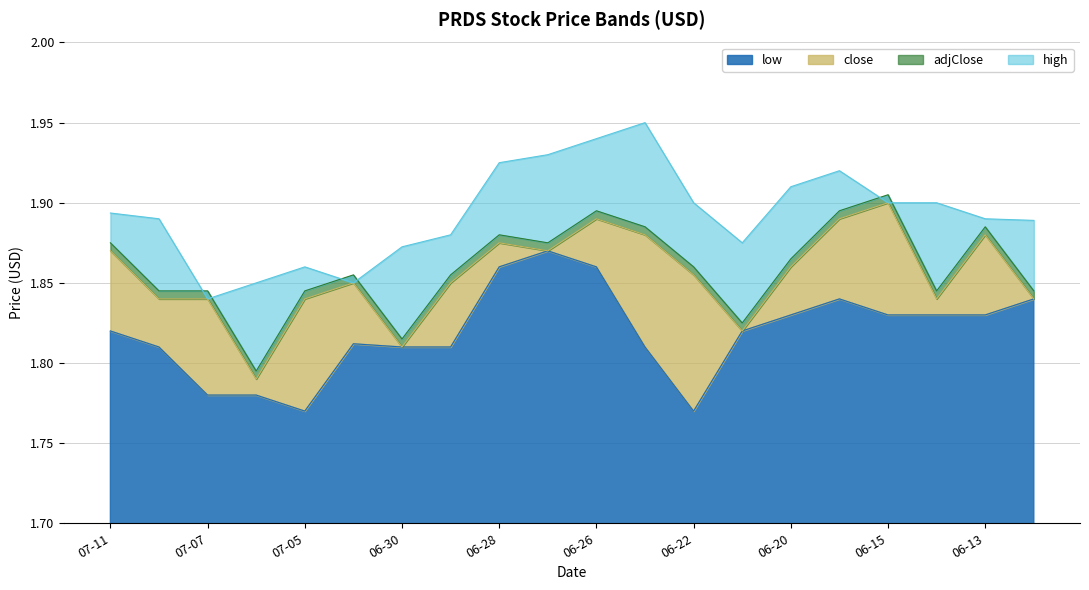

The value of low at 06-15 is 2.7. True or false?

False